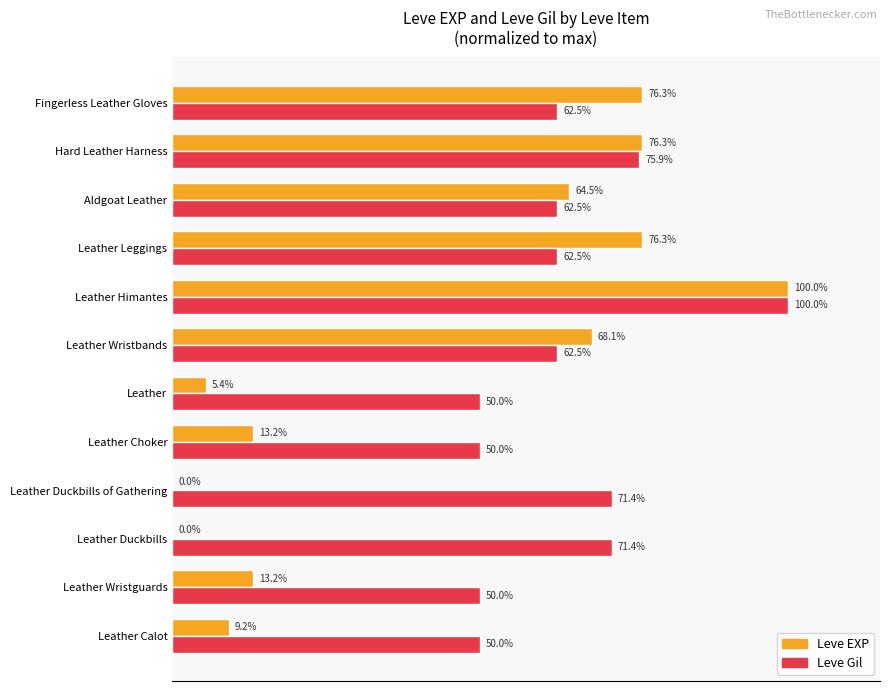

Which category has the highest value across all series?

Leather Himantes